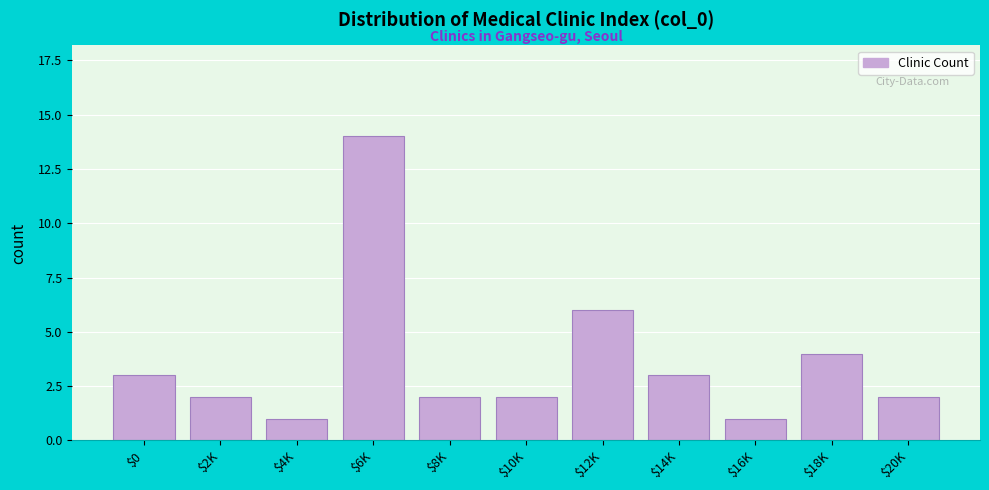

Reading left to right, extract all data points from this chart.

3	2	1	14	2	2	6	3	1	4	2